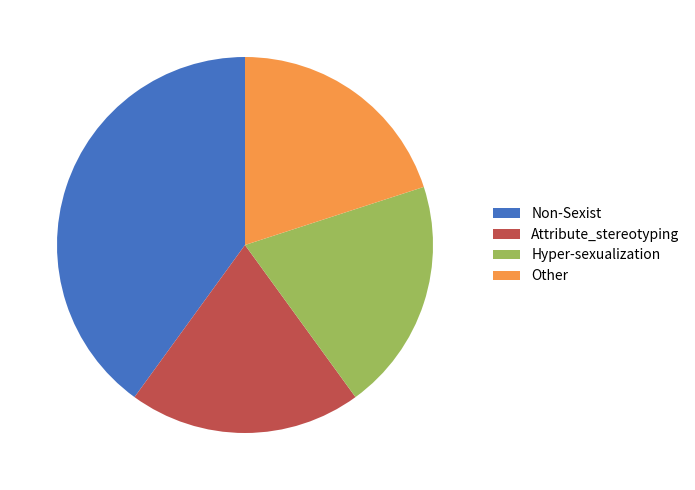

Do Other and Non-Sexist together represent more than half of the pie?

Yes